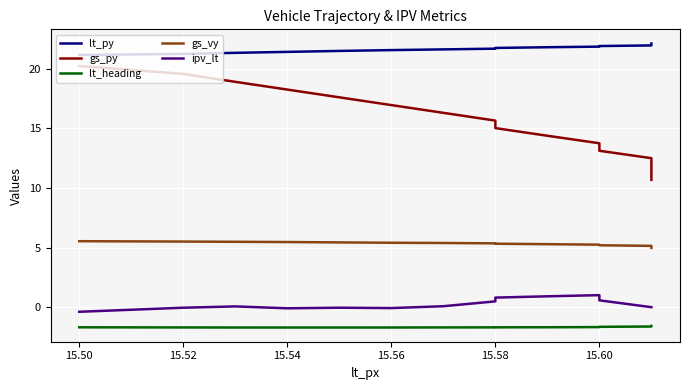

True or false: lt_heading and gs_py intersect in this chart.

False